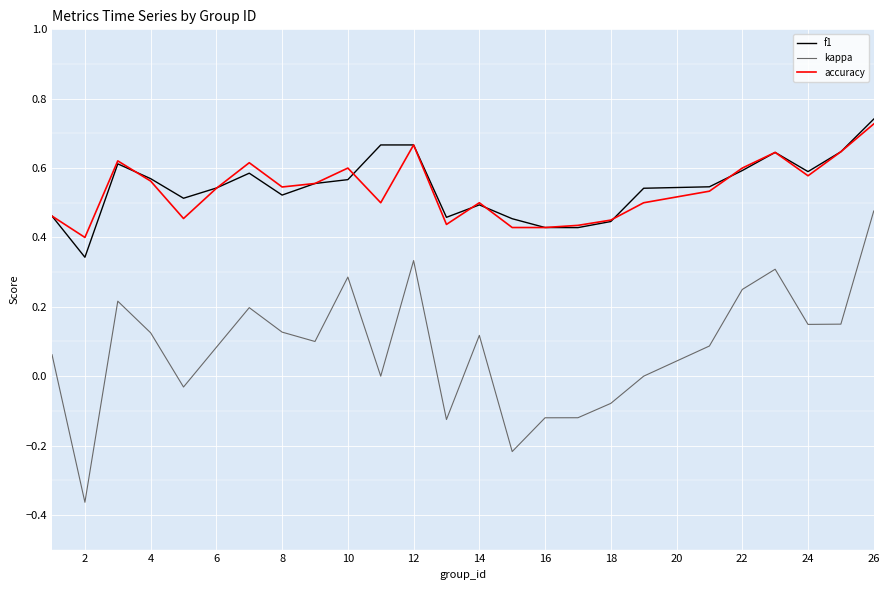

True or false: kappa and f1 intersect in this chart.

False